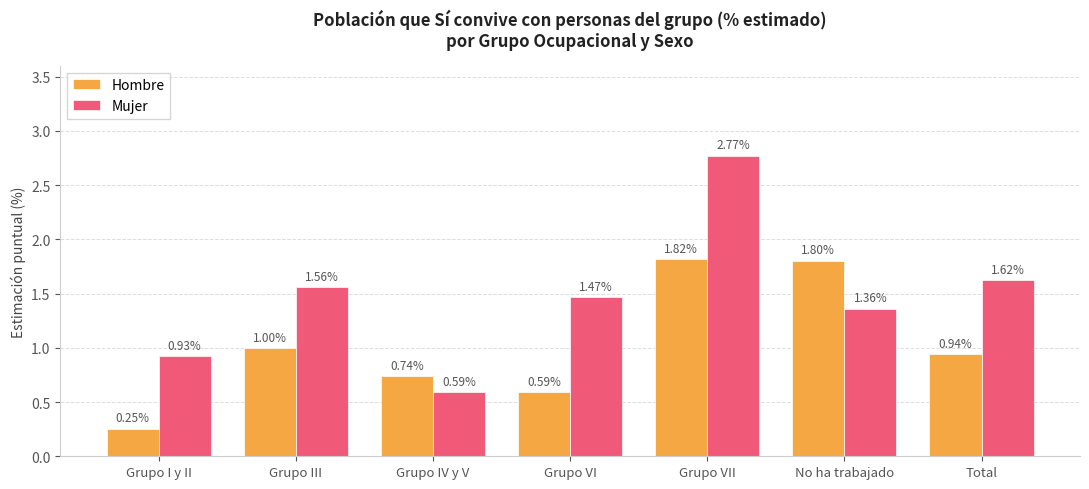

The value of Hombre at Grupo VI is 0.3. True or false?

False